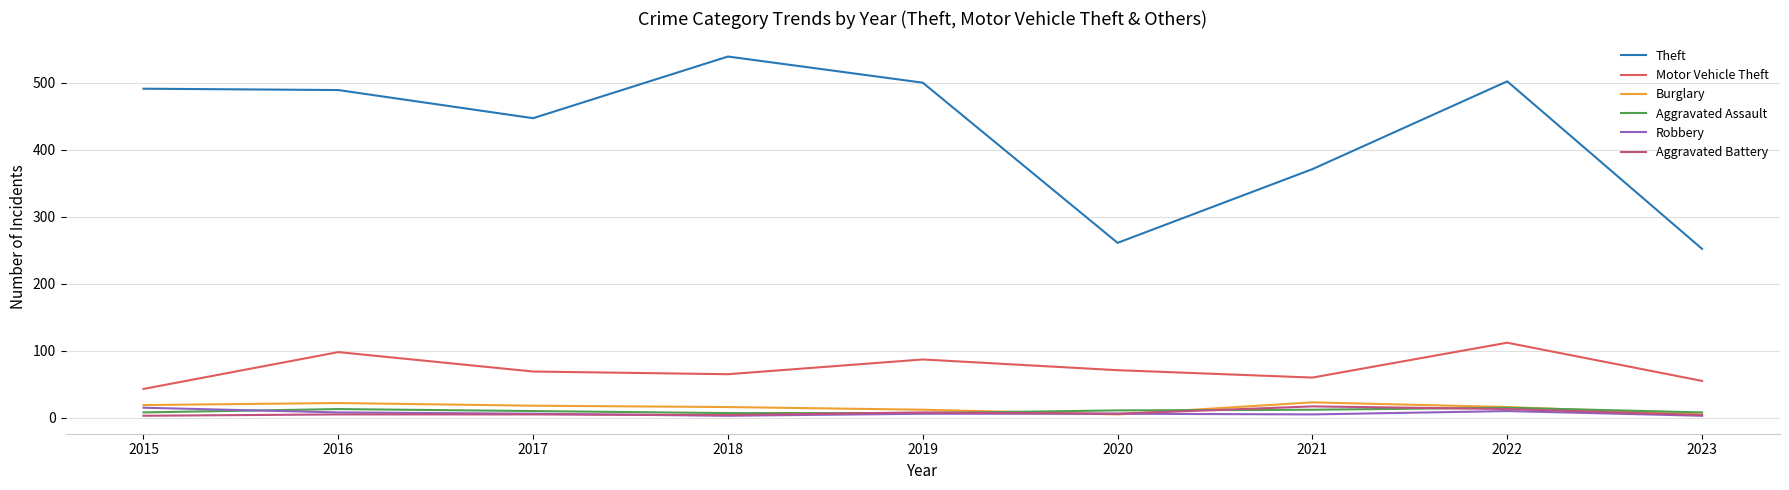

Which series changed the most between 2016 and 2020?

Theft